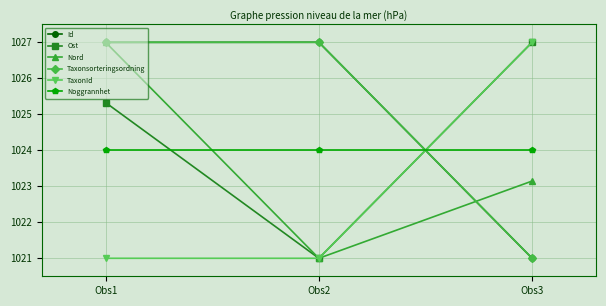

What is the minimum value shown in the chart?

1021.0